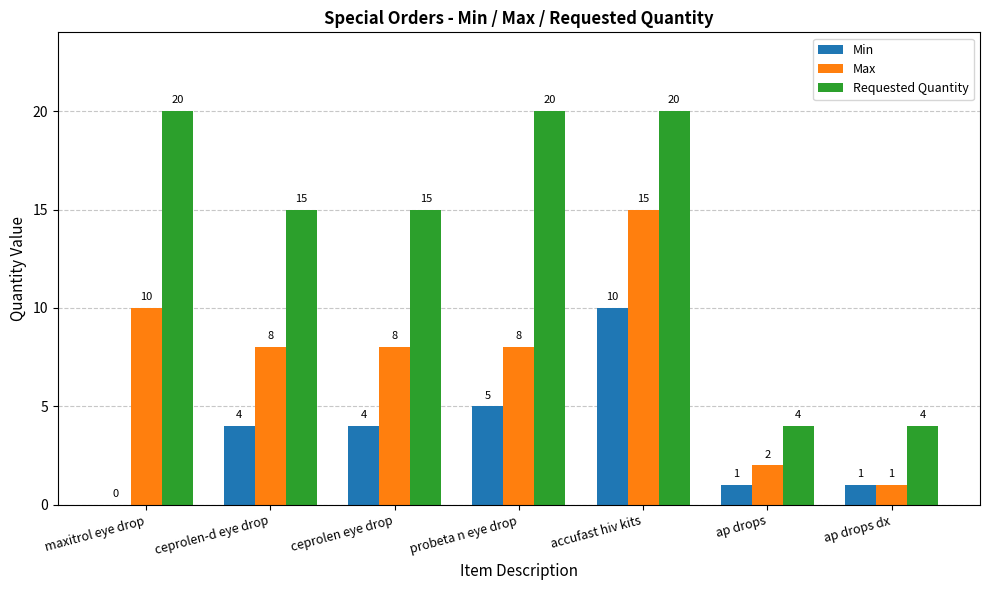

At which category is the sum across all series the highest?

accufast hiv kits